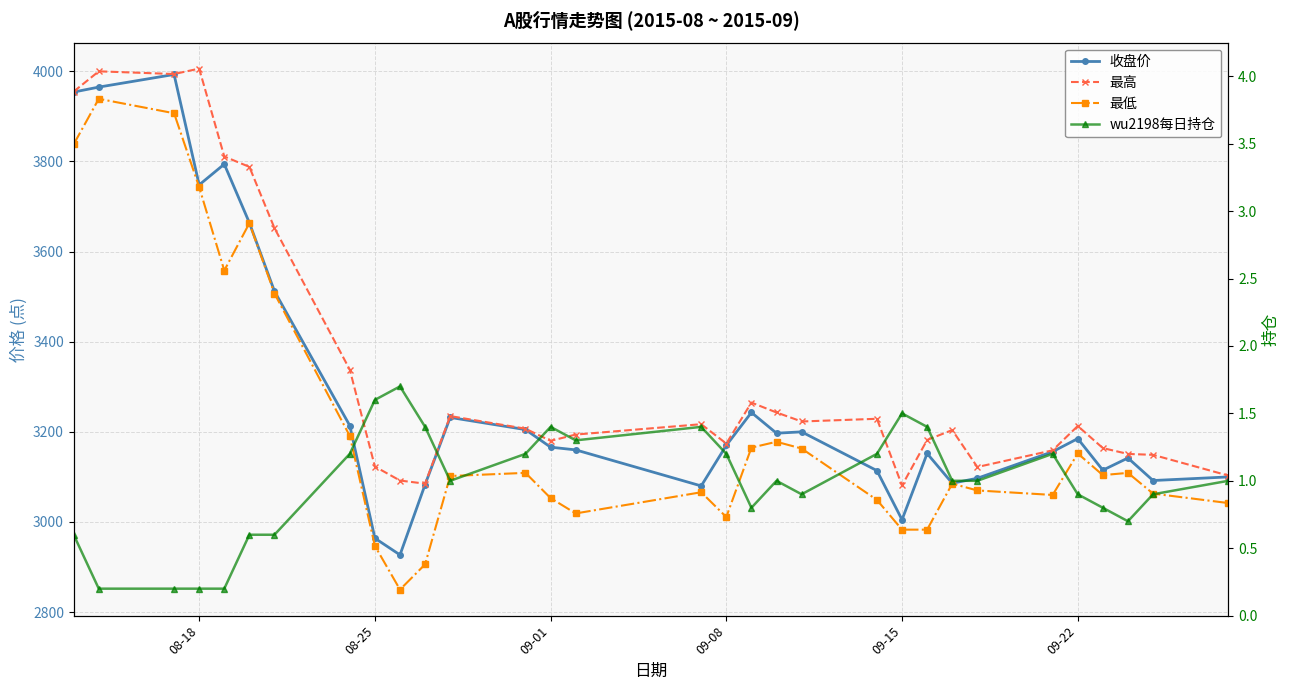

How many series are shown in this chart?

4